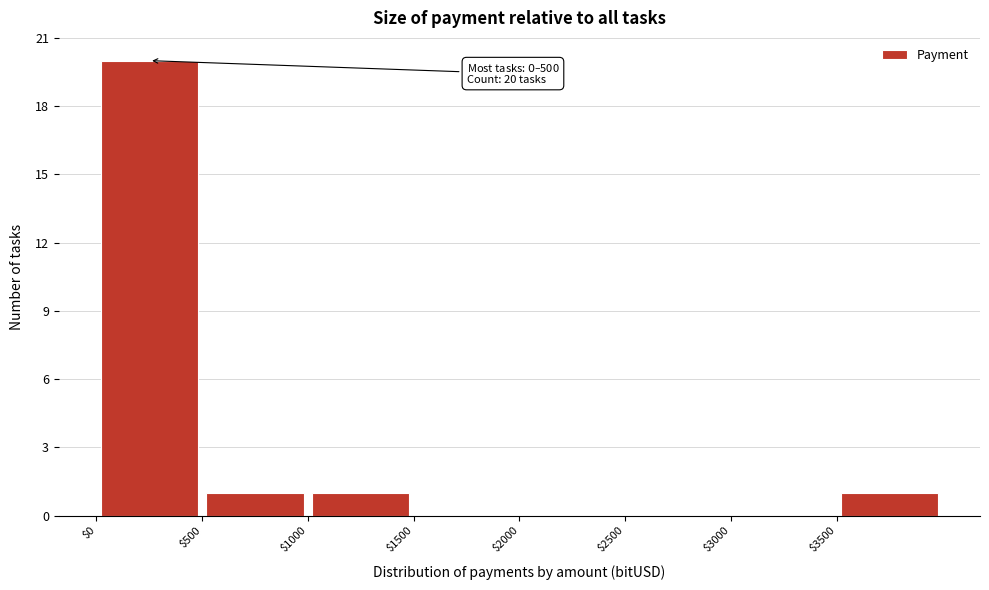

Which range on the x-axis has the tallest bar?

0 to 500